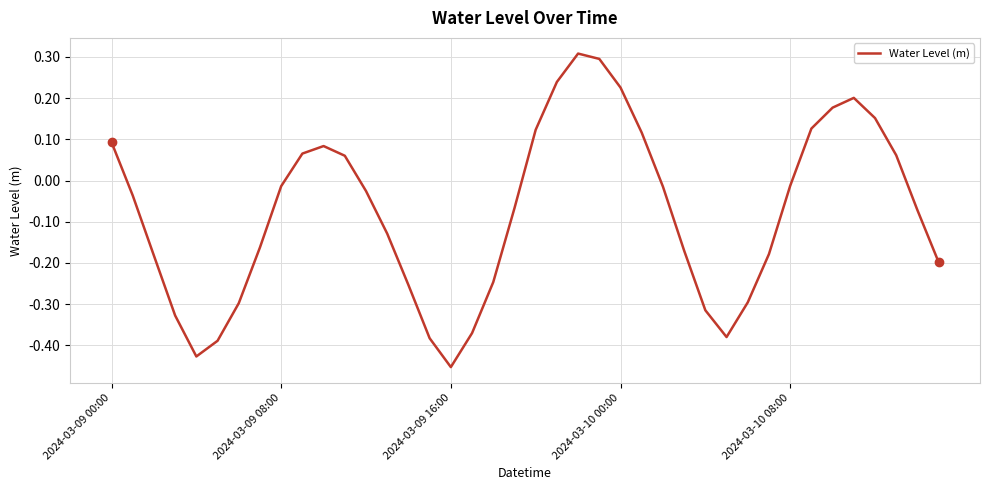

What is the difference between the maximum and minimum values?

0.8